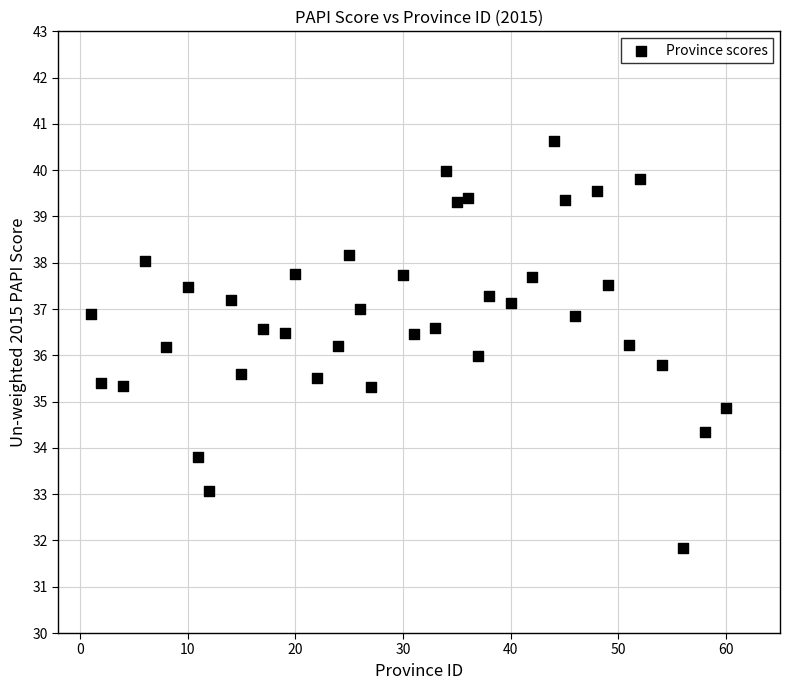

What is the range of X values (max minus min)?

59.0